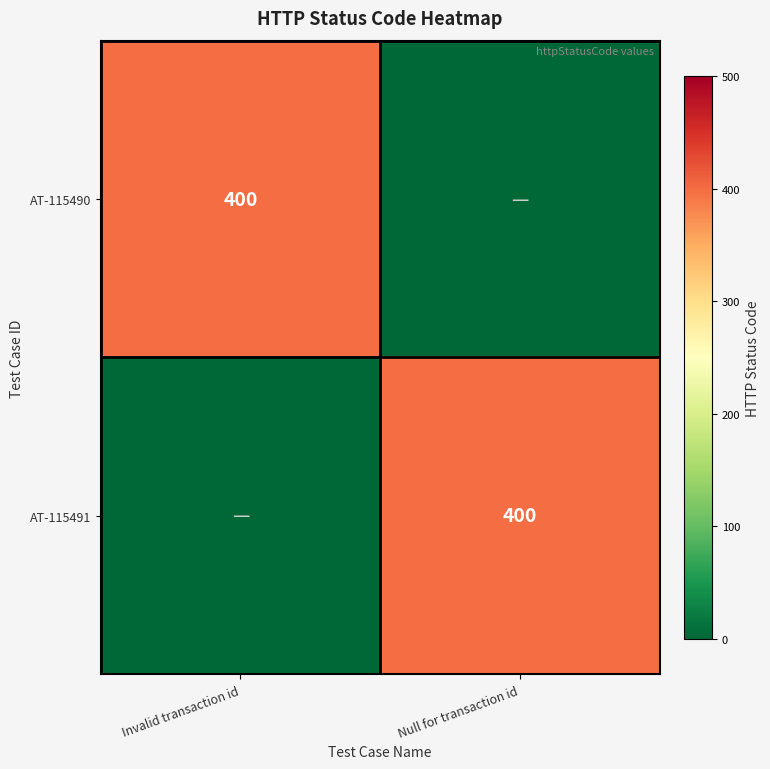

Is it true that AT-115491 equals 605 at Null for transaction id?

False